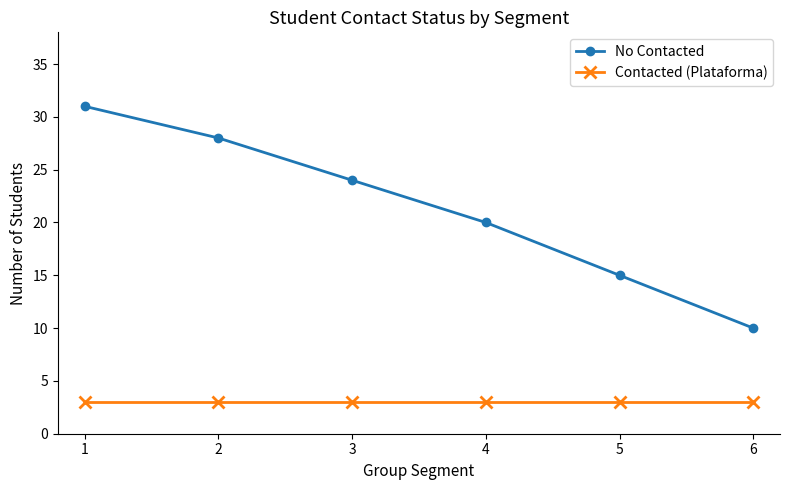

Which series has the widest spread of values?

No Contacted